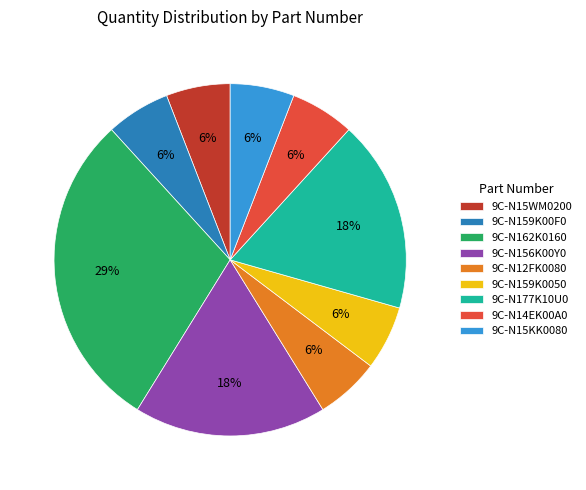

True or false: 9C-N15KK0080 accounts for 1% of the total.

False